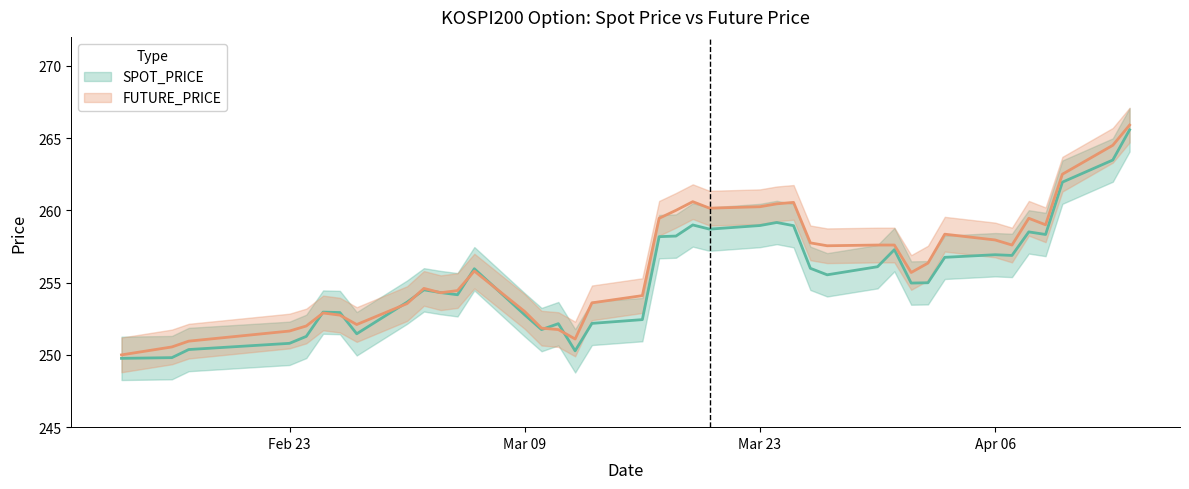

At which label is SPOT_PRICE closest to 257?

Apr 06